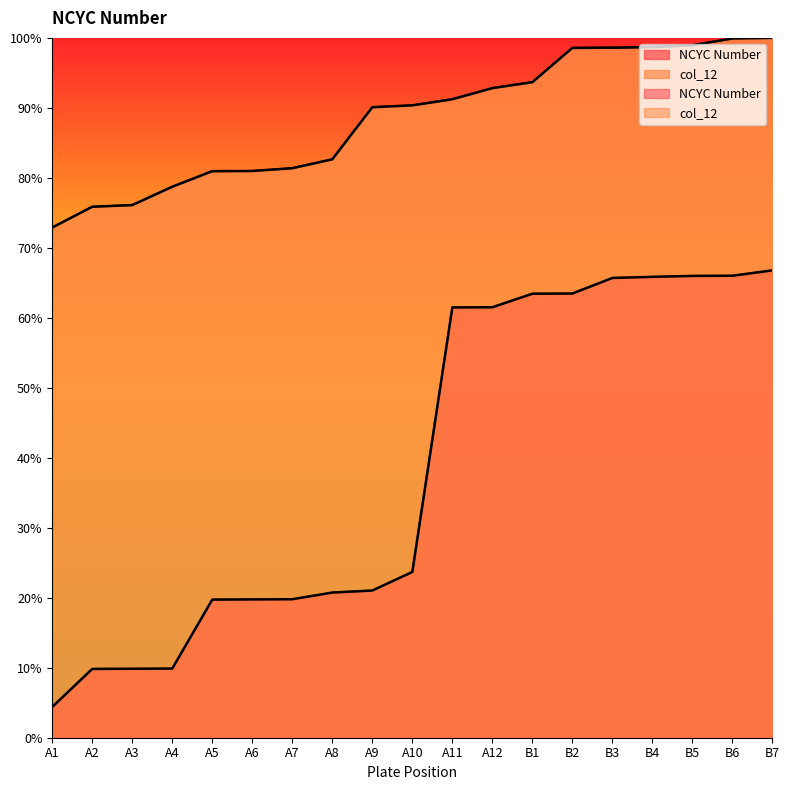

Reading left to right, what are all the values shown in this chart?

NCYC Number: A1=4.4	A2=9.8	A3=9.9	A4=9.9	A5=19.7	A6=19.8	A7=19.8	A8=20.7	A9=21.0	A10=23.7	A11=61.5	A12=61.5	B1=63.4	B2=63.5	B3=65.7	B4=65.9	B5=66.0	B6=66.0	B7=66.8
col_12: A1=72.9	A2=75.9	A3=76.1	A4=78.7	A5=81.0	A6=81.0	A7=81.4	A8=82.6	A9=90.1	A10=90.4	A11=91.2	A12=92.8	B1=93.7	B2=98.6	B3=98.6	B4=98.7	B5=98.9	B6=99.9	B7=100.0